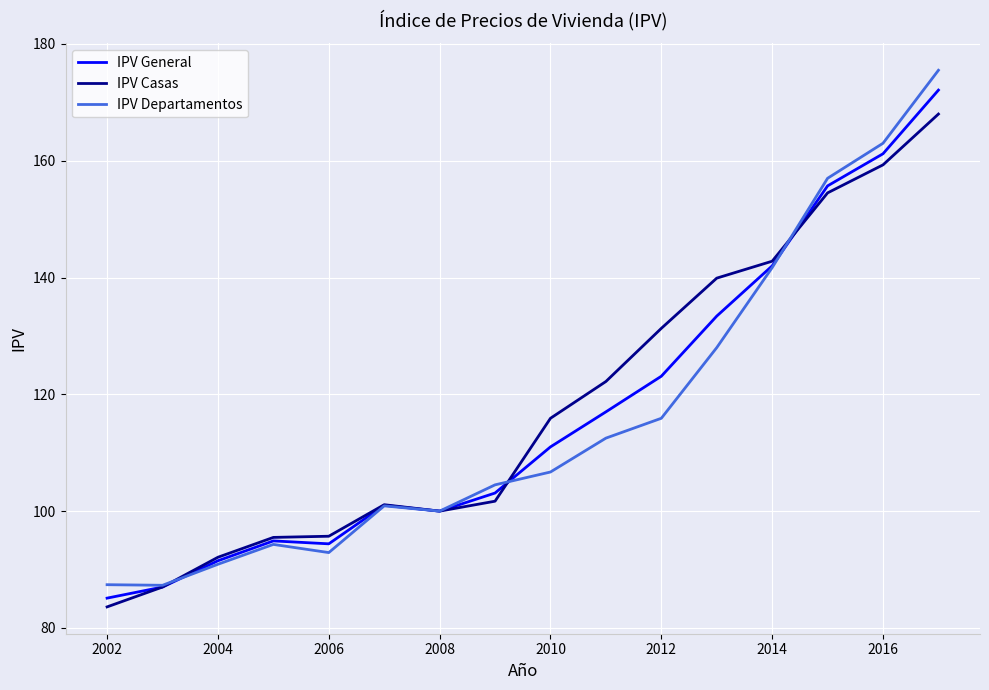

What is the minimum value for IPV Casas?

83.6